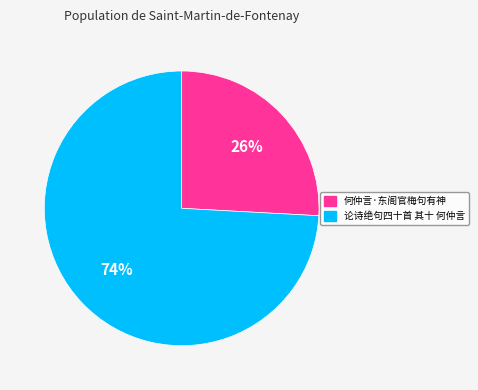

To the nearest percent, what portion does 论诗绝句四十首 其十 何仲言 represent?

74%